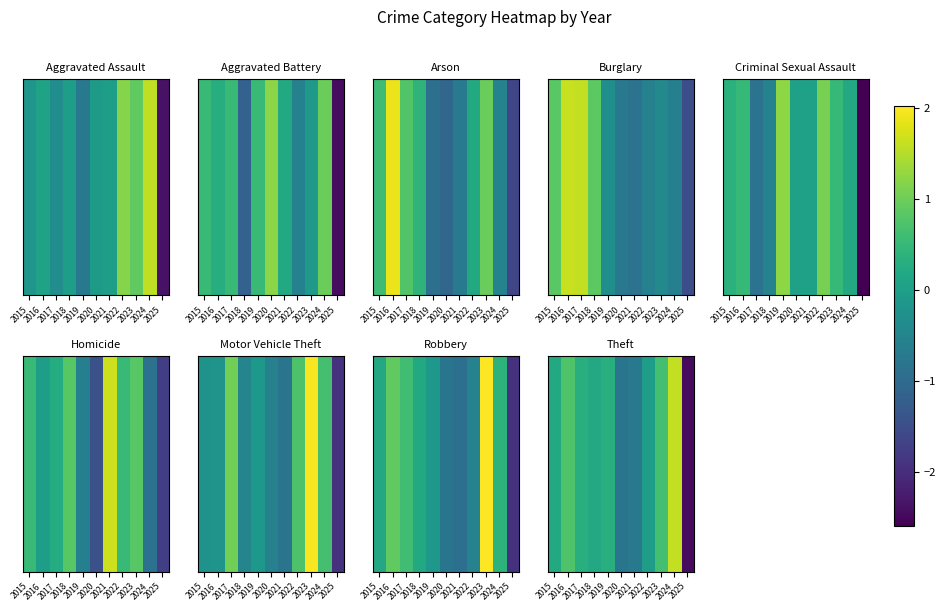

Reading right to left, what are all the values shown in this chart?

2025=-2.5	2024=1.6	2023=0.6	2022=-0.0	2021=-0.7	2020=-0.8	2019=0.3	2018=0.2	2017=0.3	2016=0.8	2015=0.2